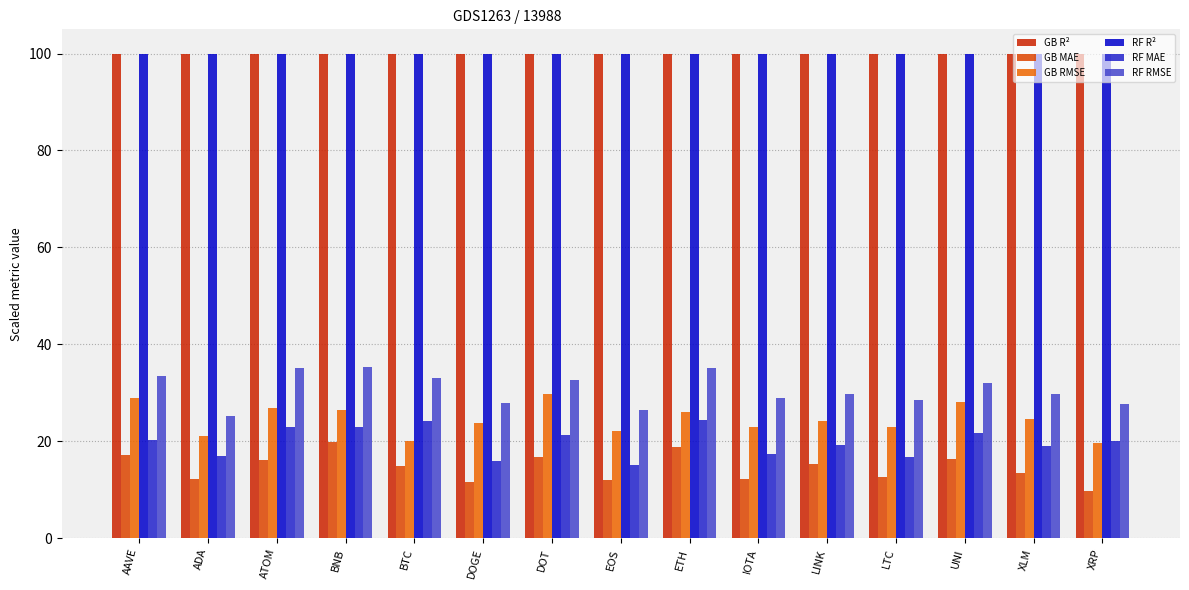

Reading left to right, transcribe all the data shown in this chart.

GB R²: 100.0	100.0	100.0	100.0	100.0	100.0	100.0	100.0	100.0	100.0	100.0	100.0	100.0	100.0	100.0
GB MAE: 17.3	12.3	16.2	19.8	14.9	11.5	16.7	12.0	18.8	12.3	15.3	12.6	16.4	13.4	9.8
GB RMSE: 29.0	21.1	26.9	26.5	20.1	23.8	29.8	22.1	26.0	22.9	24.1	22.9	28.0	24.6	19.7
RF R²: 100.0	100.0	100.0	100.0	100.0	100.0	100.0	100.0	100.0	100.0	100.0	100.0	100.0	100.0	100.0
RF MAE: 20.3	16.9	22.9	23.0	24.2	16.0	21.4	15.0	24.4	17.4	19.3	16.9	21.8	19.1	20.0
RF RMSE: 33.5	25.3	35.2	35.3	33.0	27.9	32.6	26.4	35.1	29.0	29.8	28.5	31.9	29.7	27.7